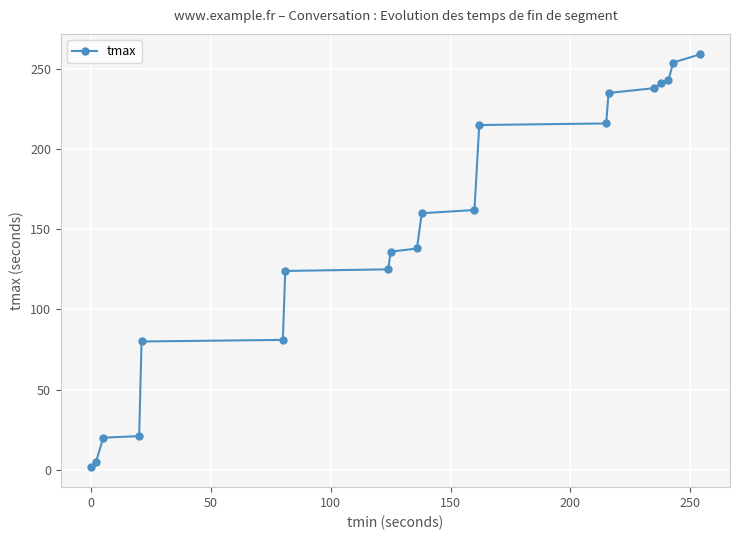

What is the difference between the second highest and second lowest values?

249